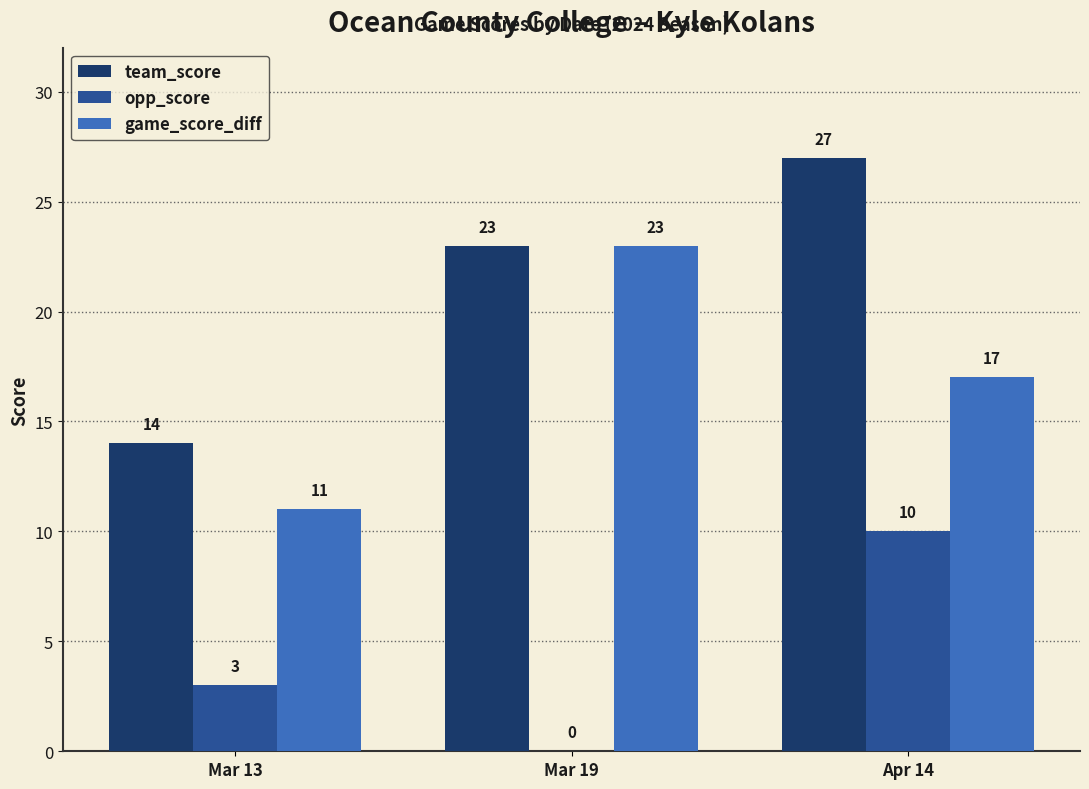

Which category has the highest value across all series?

Apr 14